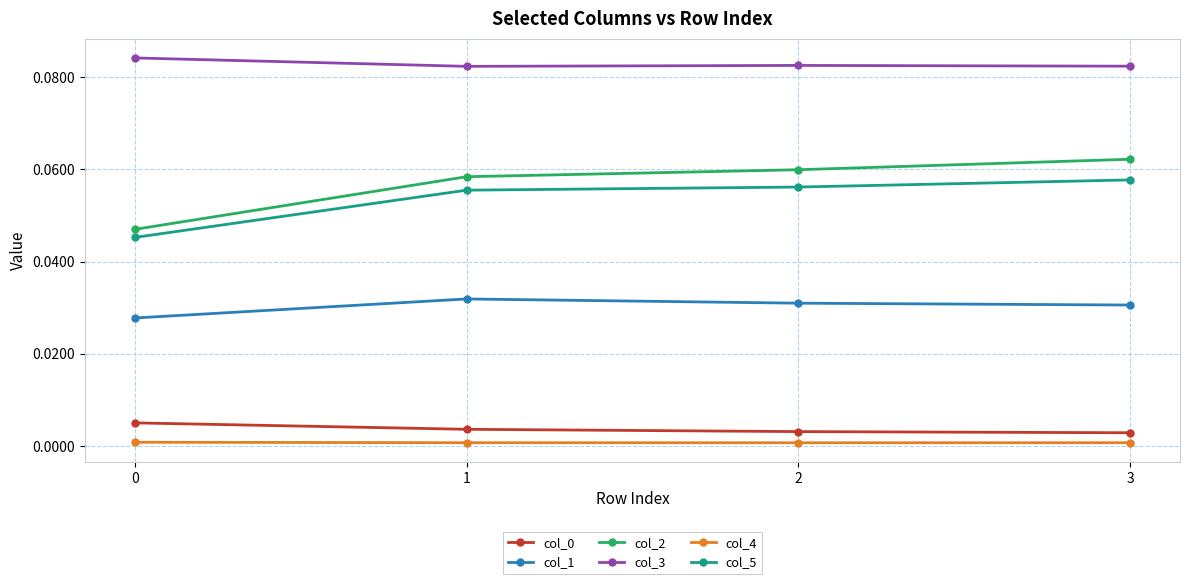

Count the col_5 values in the range 0 to 1.

4